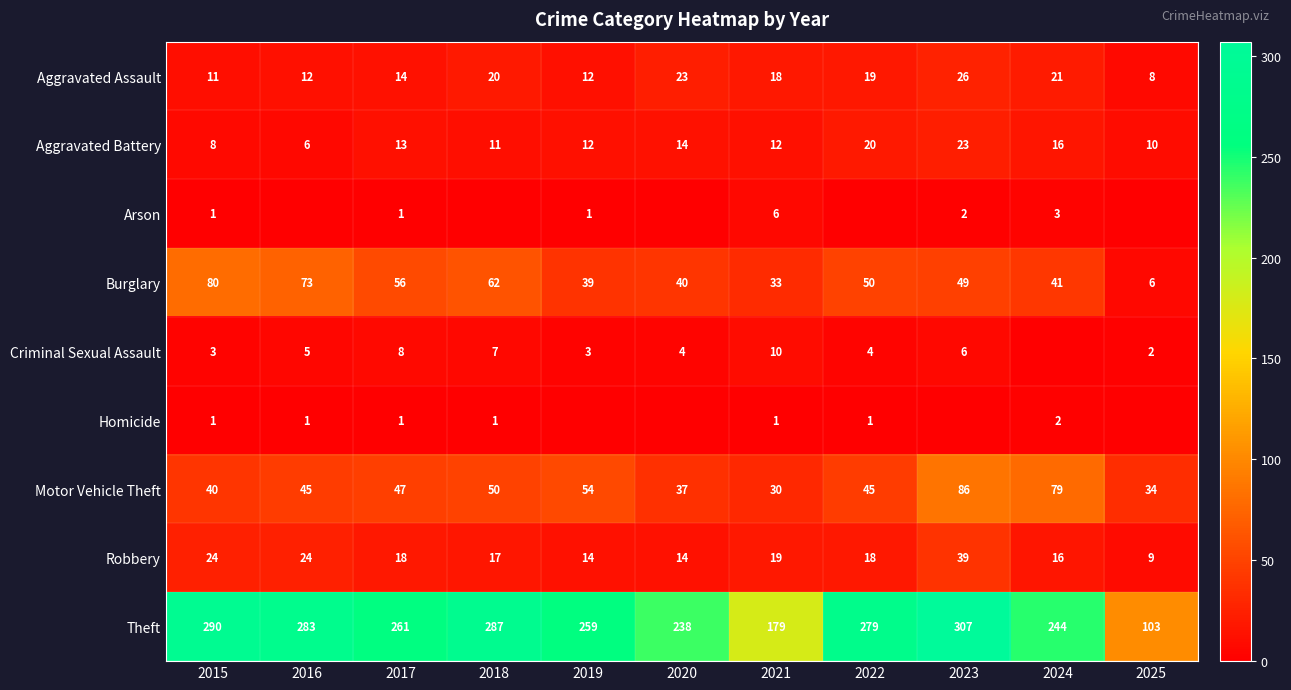

What is the difference between the highest and lowest values at 2017?

260